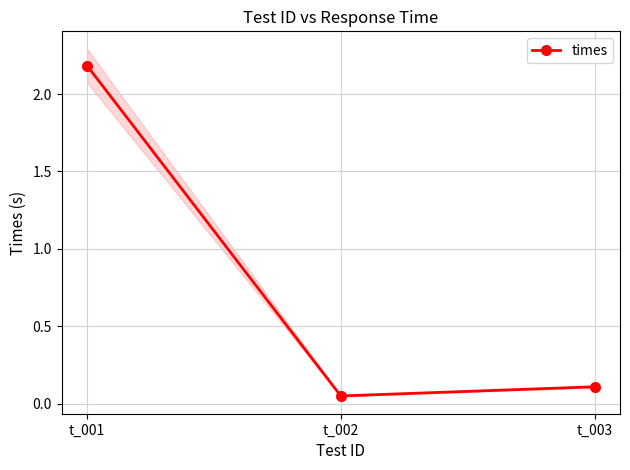

What is the difference between the values at t_002 and t_001?

2.1